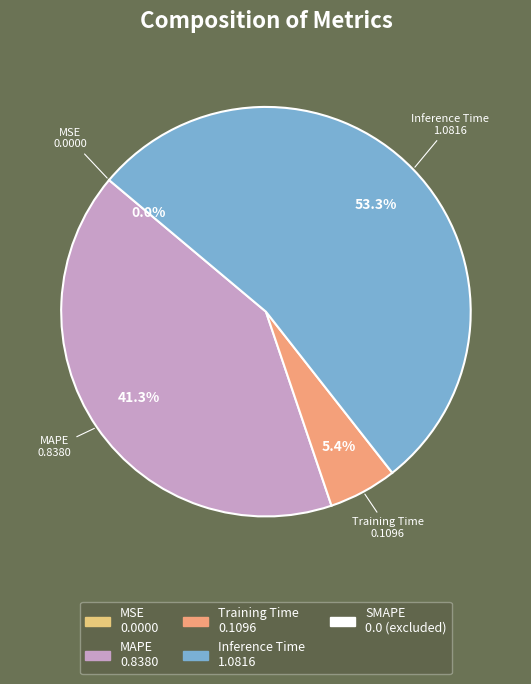

Is there a majority slice in this chart?

Yes